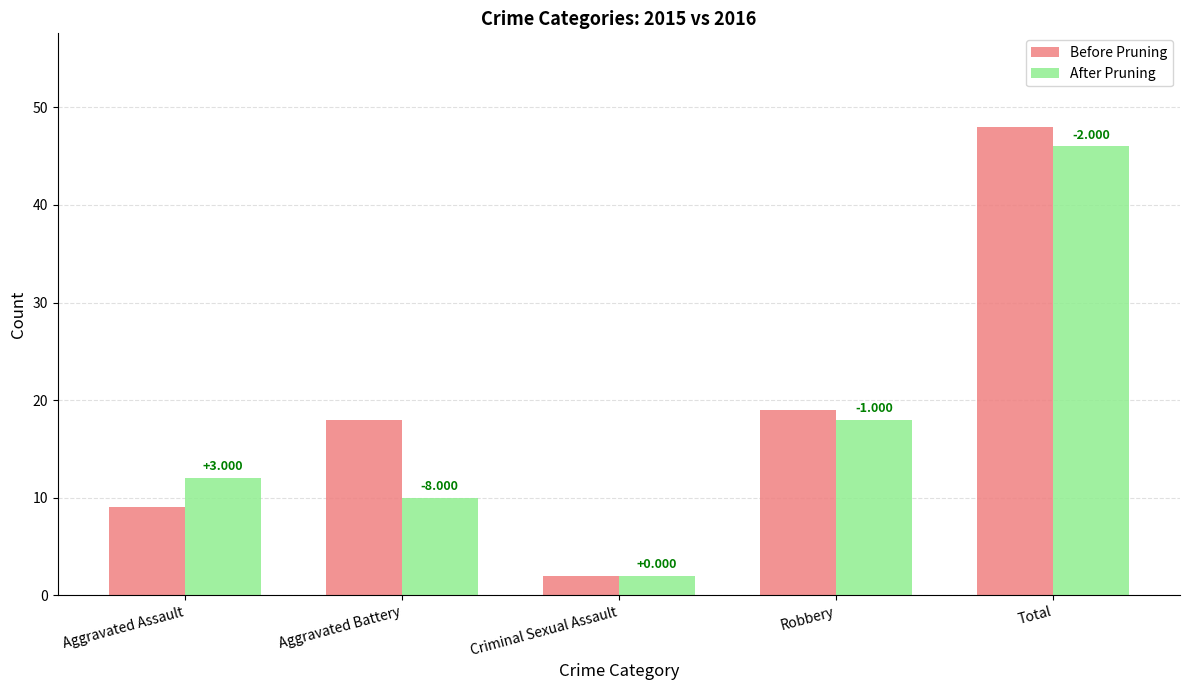

How many bars are there in total?

10